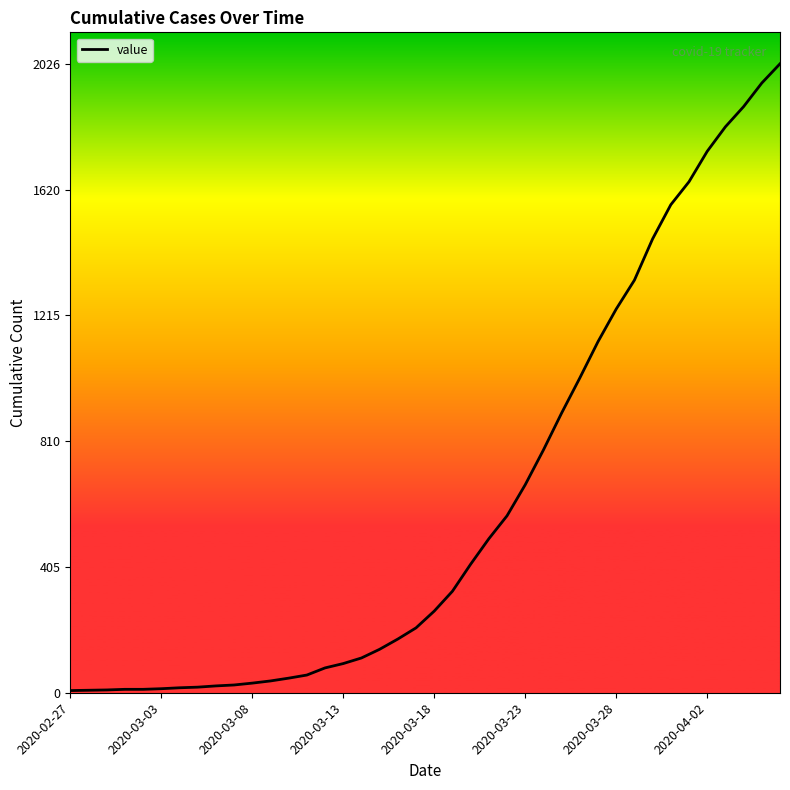

What is the difference between the maximum and minimum values?

2019